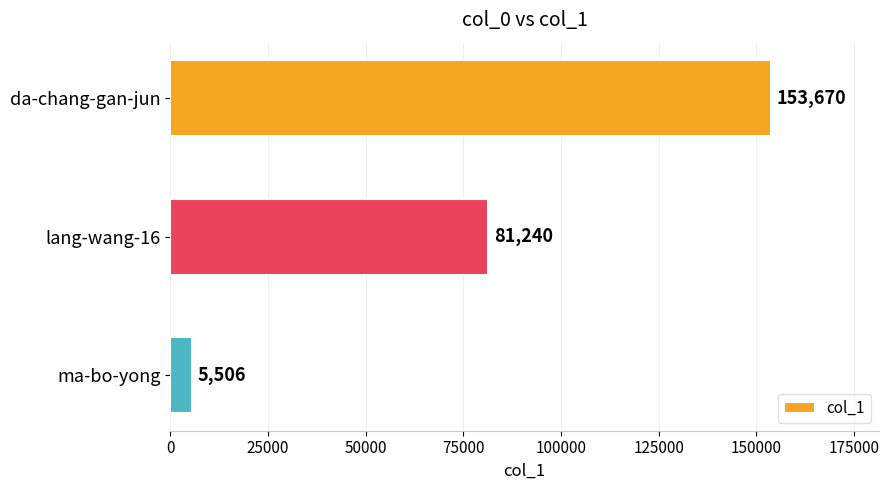

Rank the categories by value from lowest to highest.

ma-bo-yong, lang-wang-16, da-chang-gan-jun